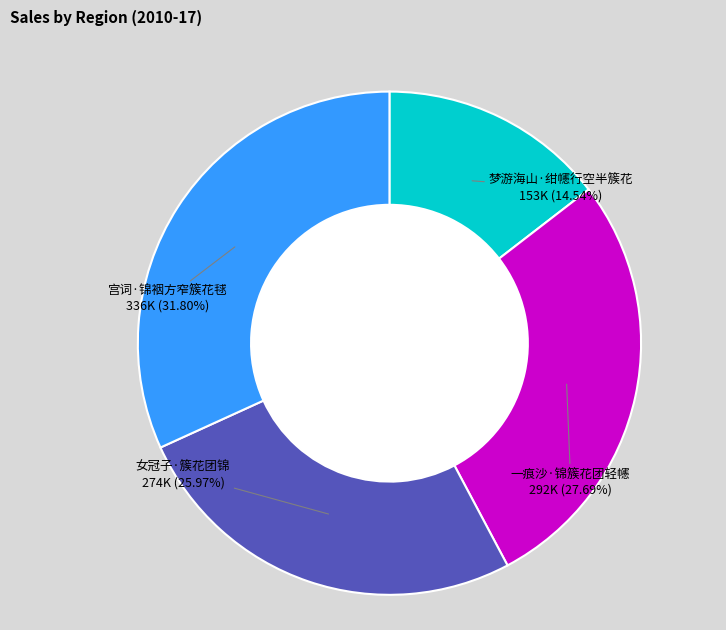

Is there a majority slice in this chart?

No